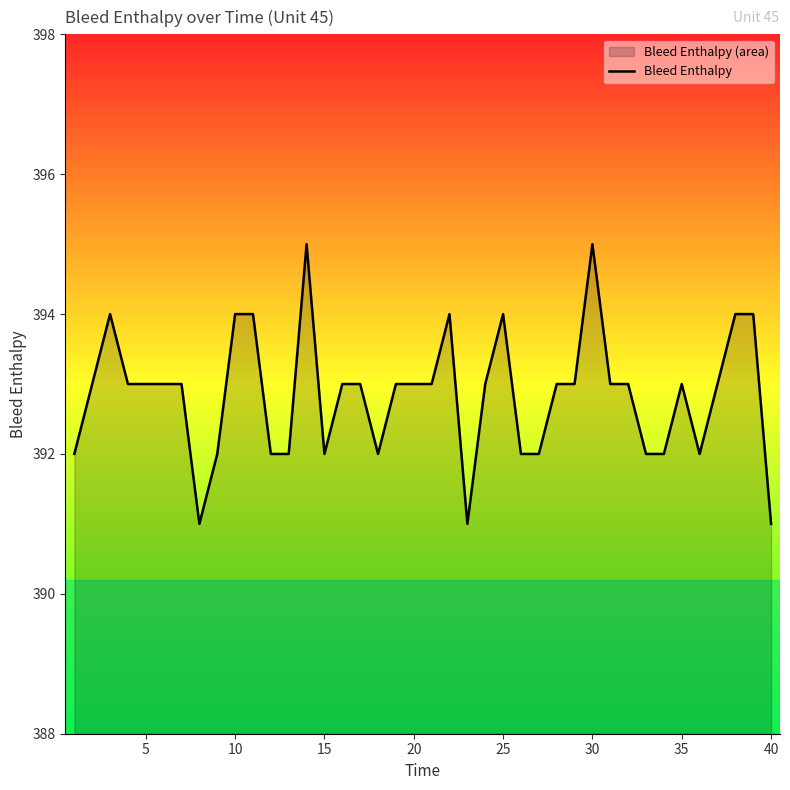

What is the sum of all values?

15714